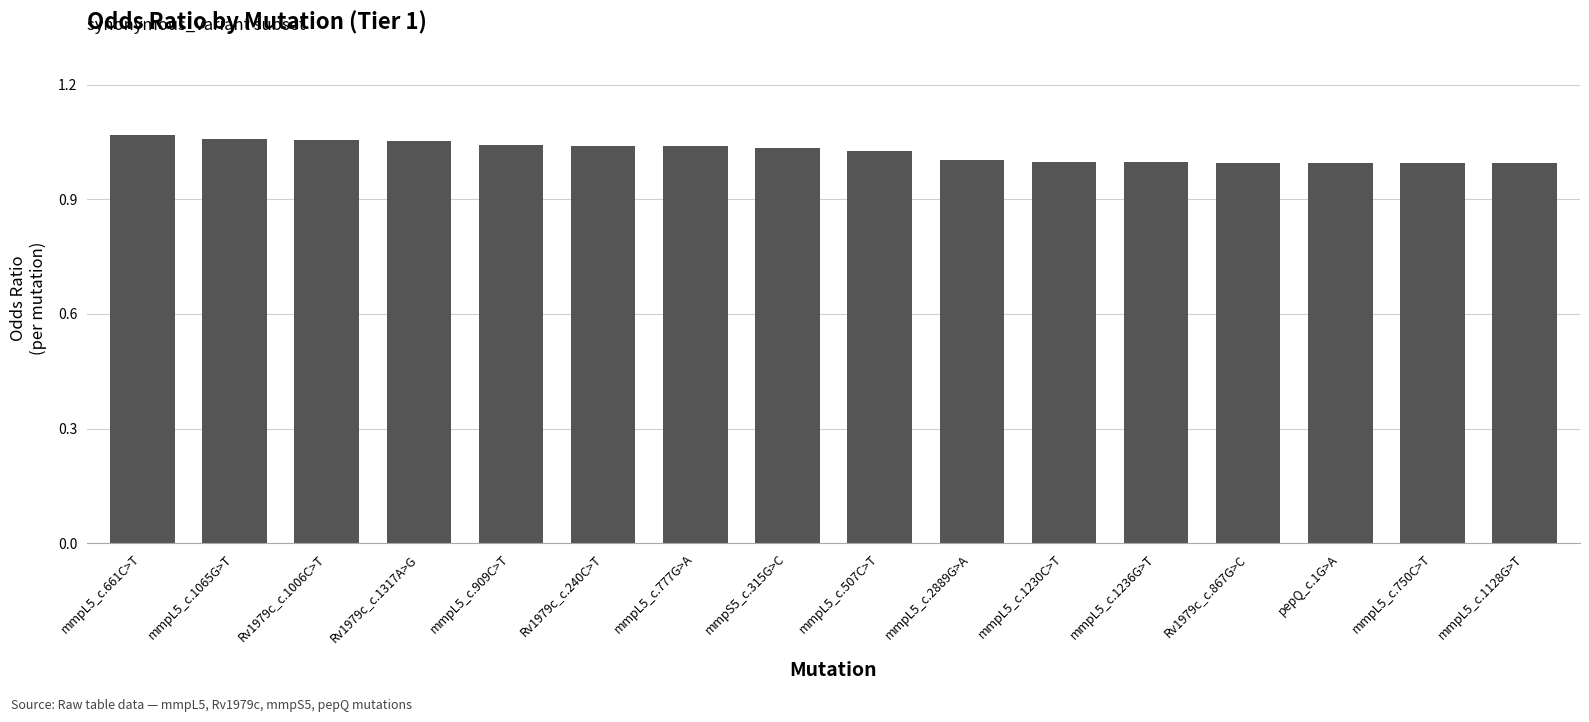

How many series are shown in this chart?

1